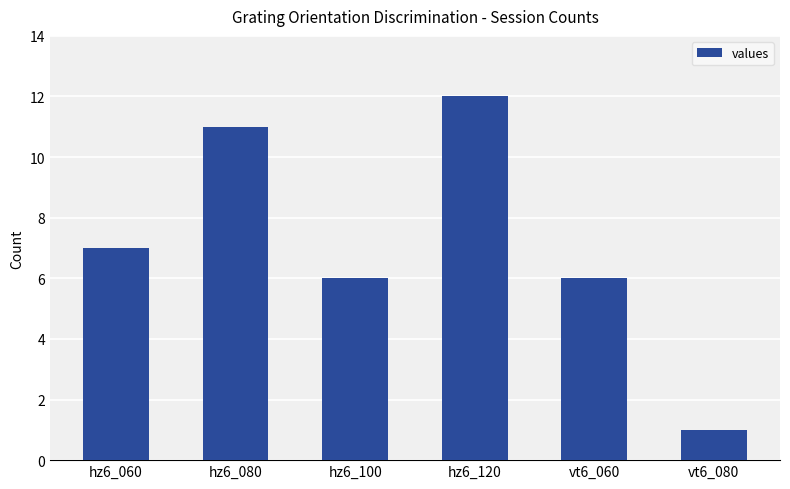

What is the sum of all values?

43